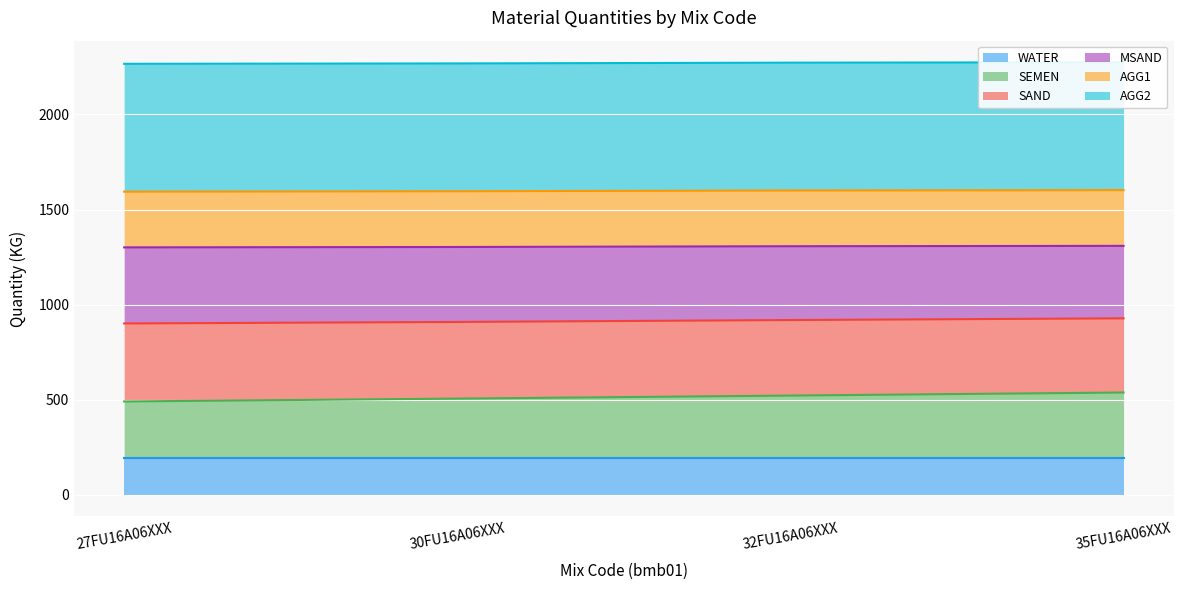

What is the value of the SAND point at the 2nd from the left?

909